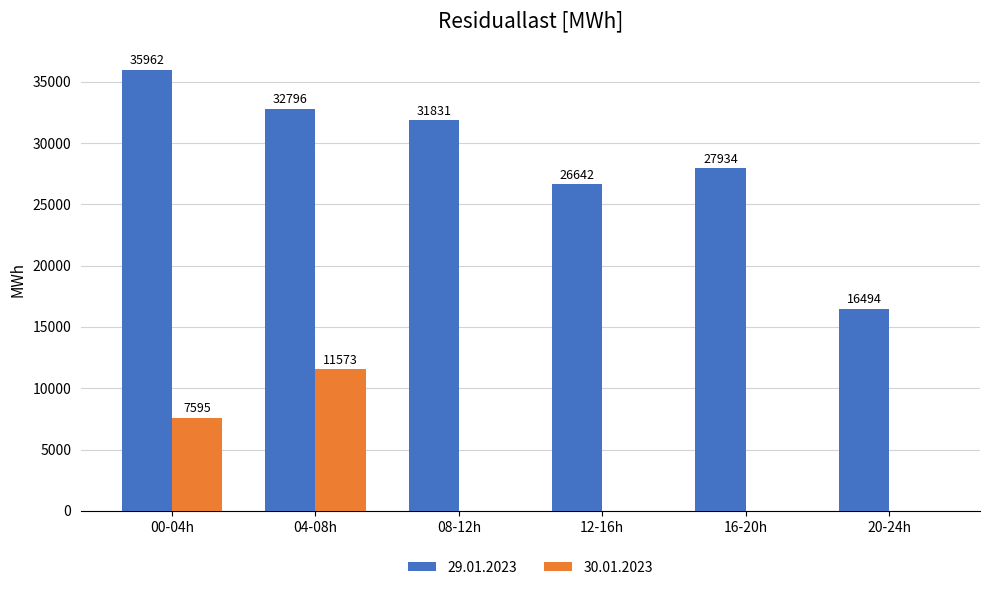

What are all the series names shown in the legend?

29.01.2023, 30.01.2023